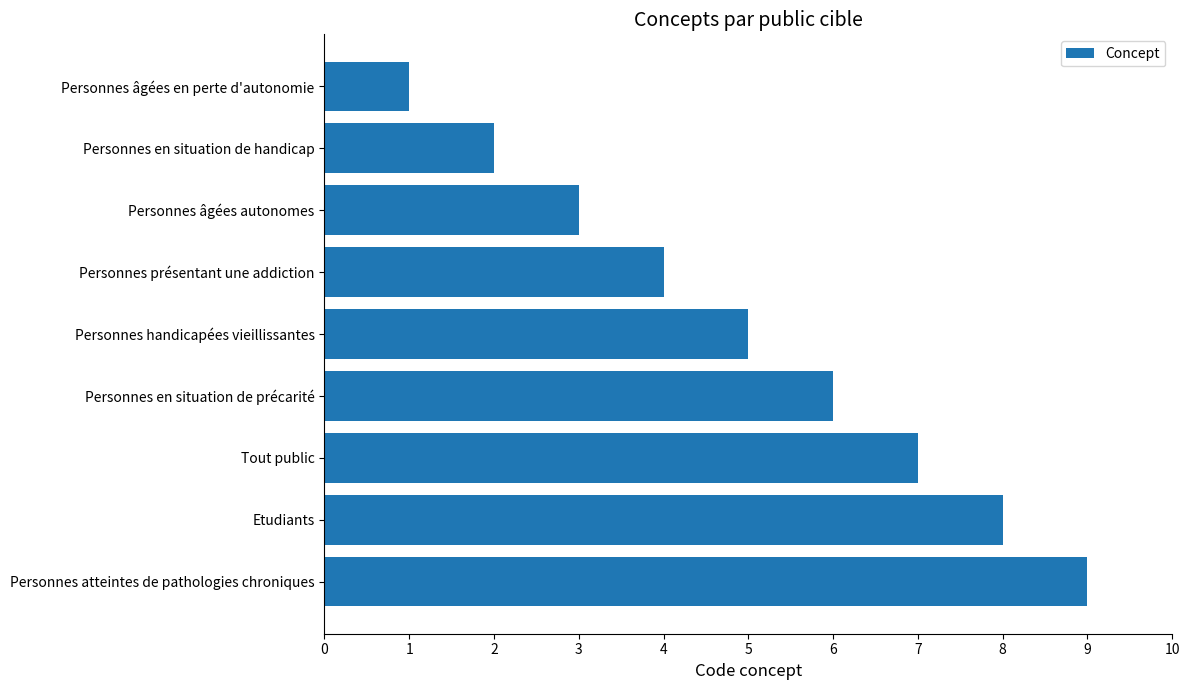

What is the greatest value displayed?

9